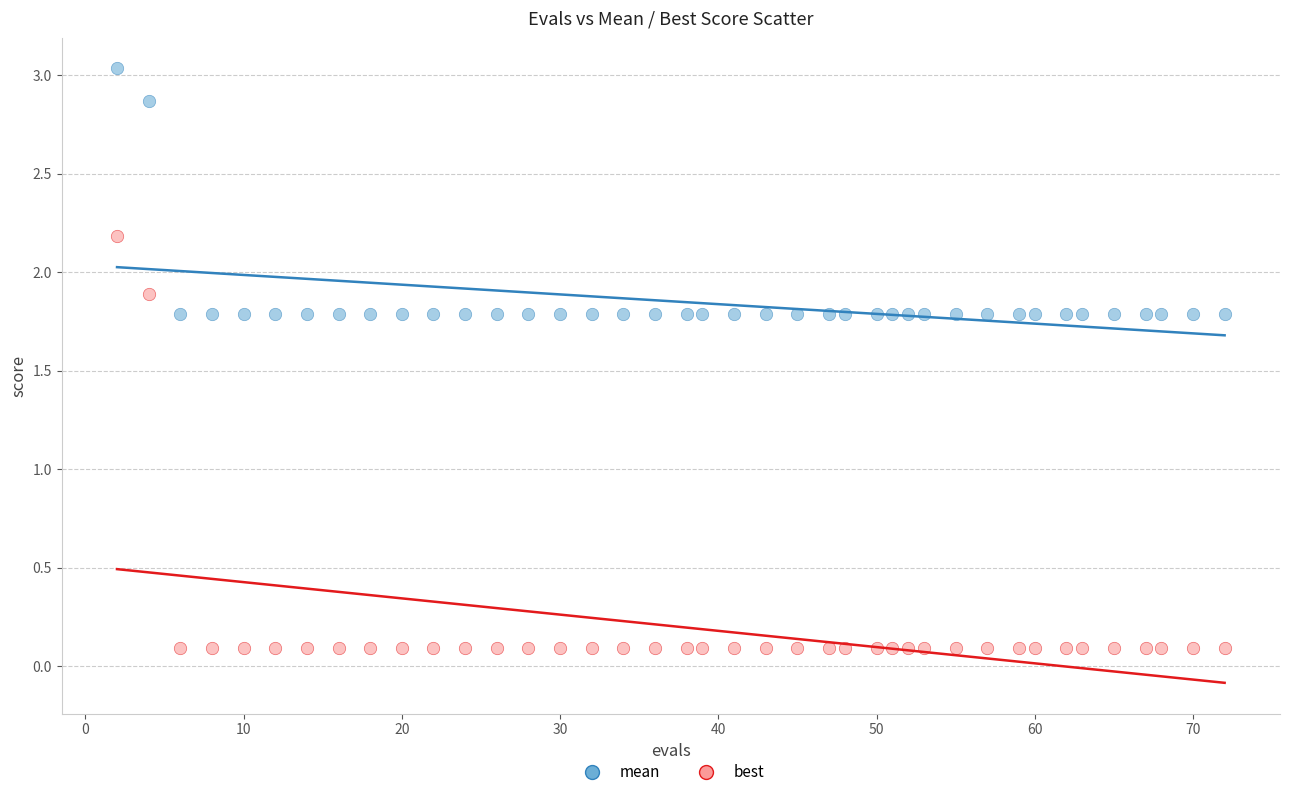

Which series contains the lowest Y value?

best